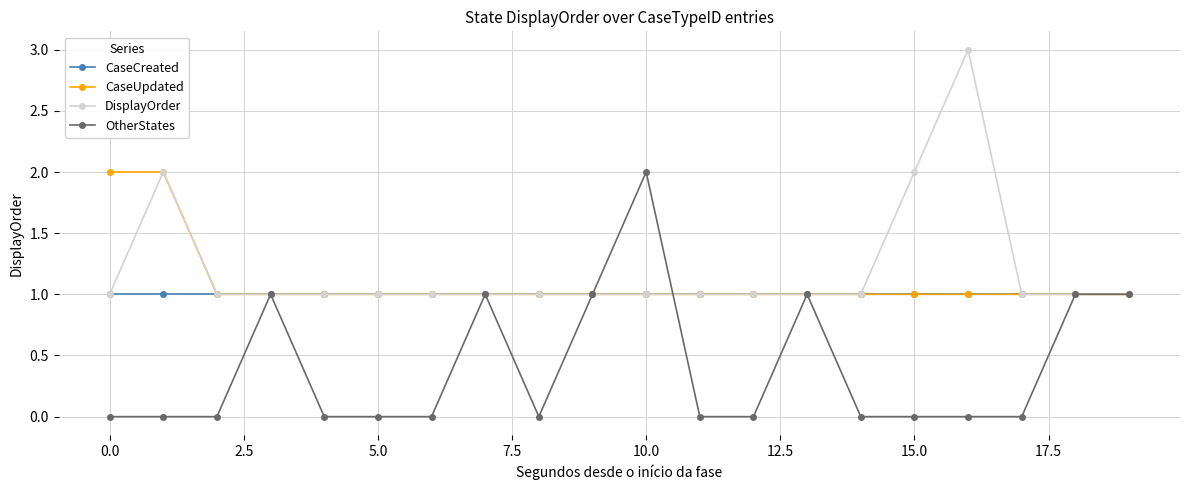

What is the value of the DisplayOrder point at the 12th from the left?

1